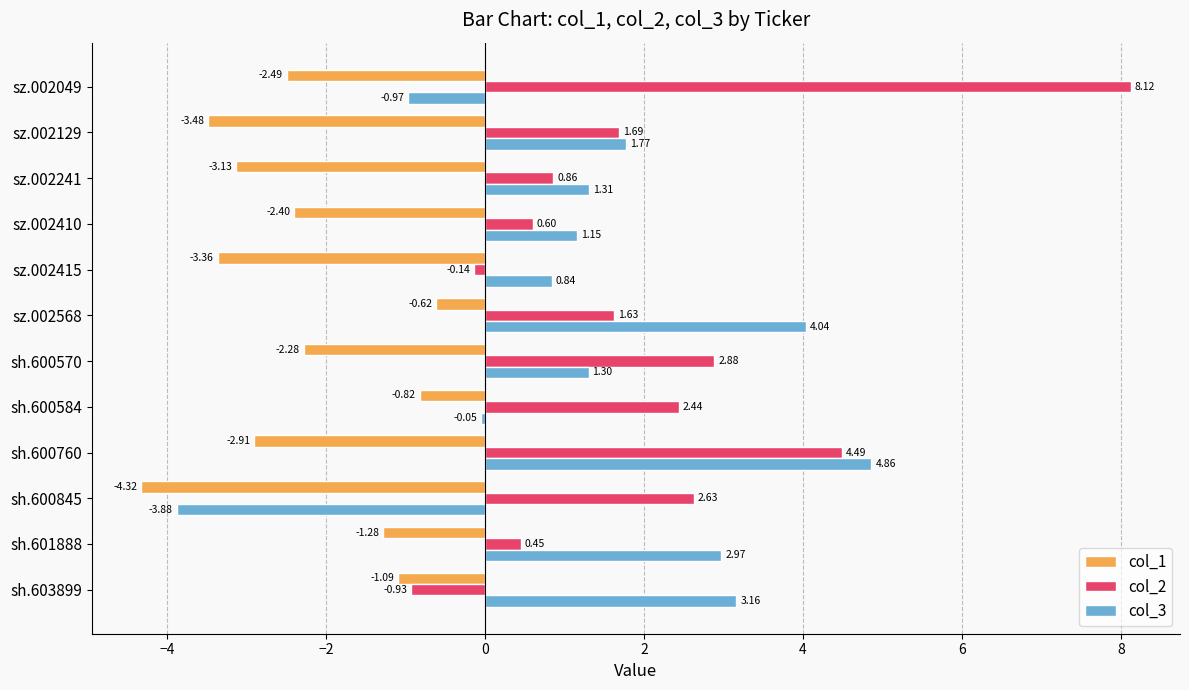

Which series has the largest total across all categories?

col_2